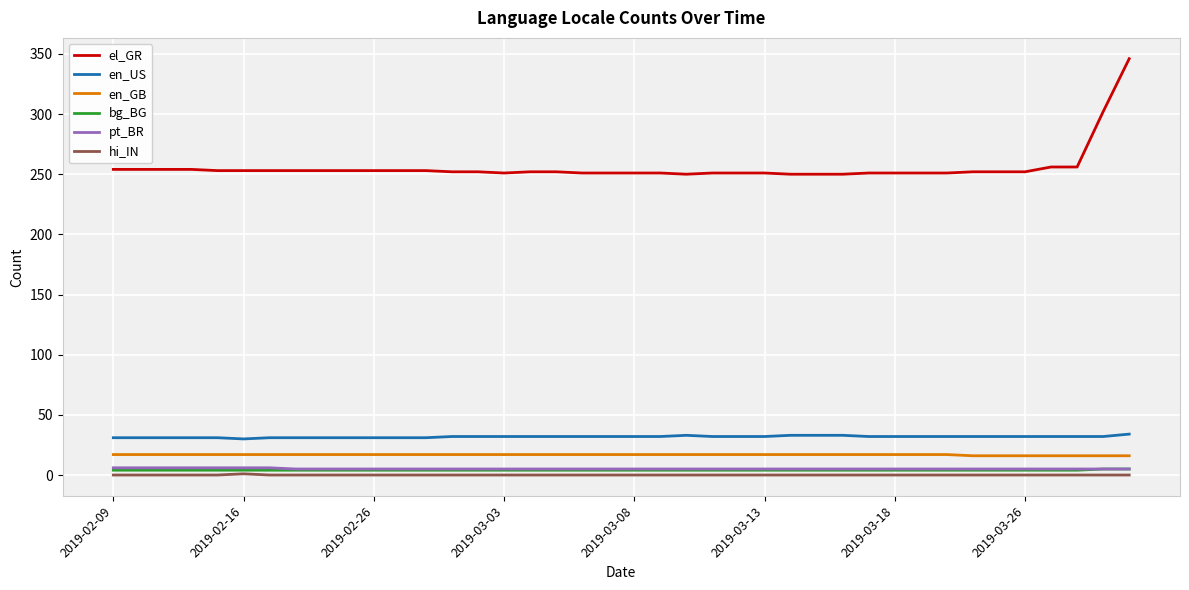

At how many categories does at least one series exceed 51?

40